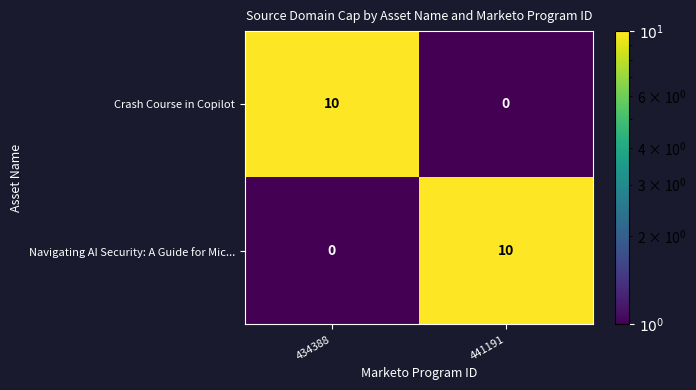

Count the number of categories in the chart.

2